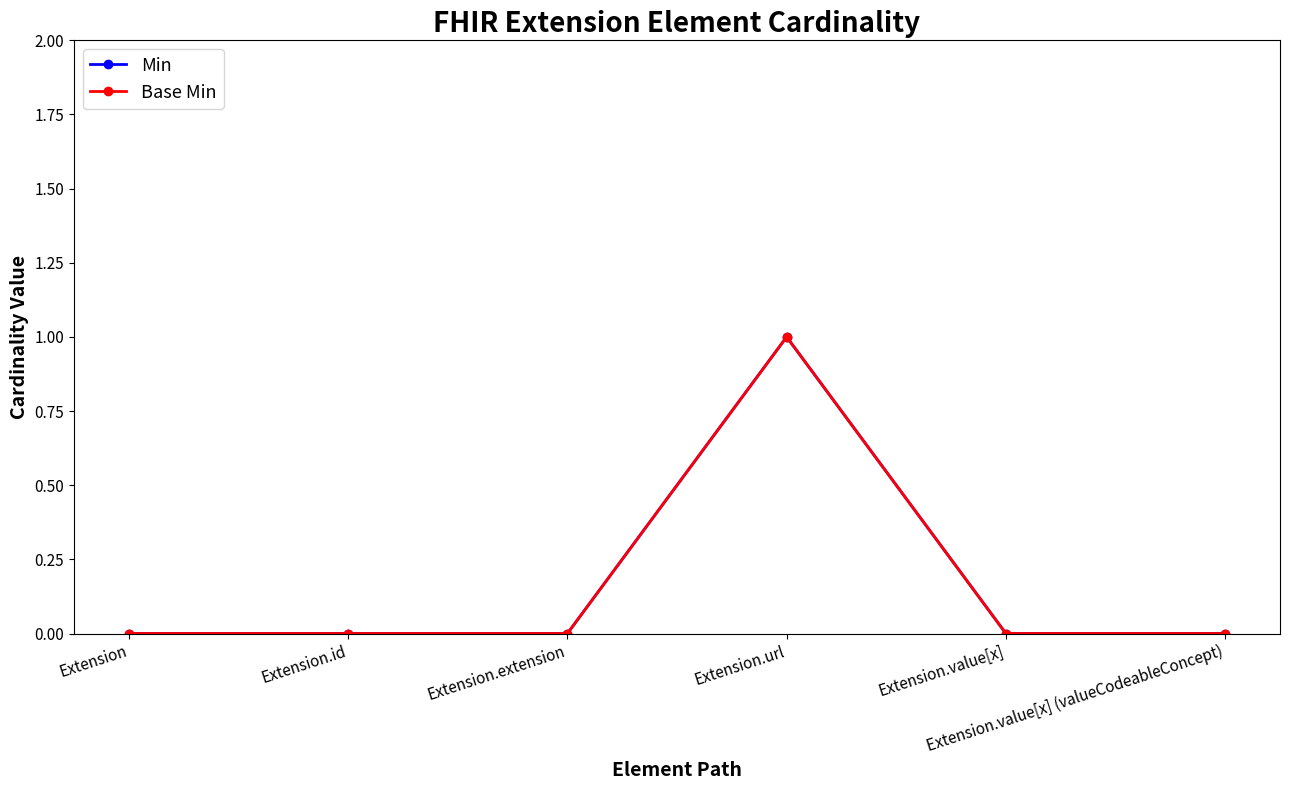

Is this an area chart (filled region under the line)?

No